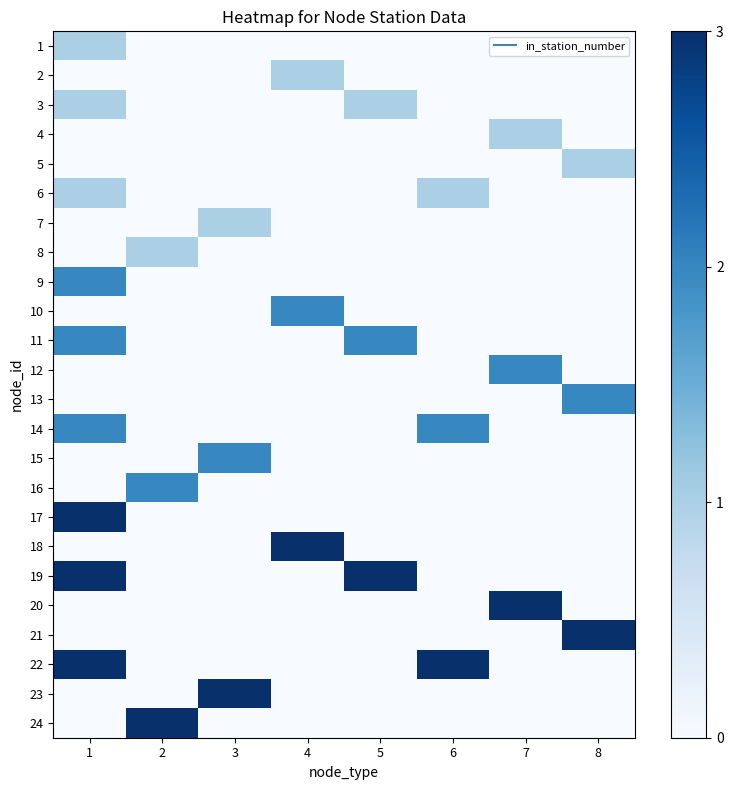

Reading left to right, transcribe all the data shown in this chart.

1: 1=1	2=0	3=0	4=0	5=0	6=0	7=0	8=0
2: 1=0	2=0	3=0	4=1	5=0	6=0	7=0	8=0
3: 1=1	2=0	3=0	4=0	5=1	6=0	7=0	8=0
4: 1=0	2=0	3=0	4=0	5=0	6=0	7=1	8=0
5: 1=0	2=0	3=0	4=0	5=0	6=0	7=0	8=1
6: 1=1	2=0	3=0	4=0	5=0	6=1	7=0	8=0
7: 1=0	2=0	3=1	4=0	5=0	6=0	7=0	8=0
8: 1=0	2=1	3=0	4=0	5=0	6=0	7=0	8=0
9: 1=2	2=0	3=0	4=0	5=0	6=0	7=0	8=0
10: 1=0	2=0	3=0	4=2	5=0	6=0	7=0	8=0
11: 1=2	2=0	3=0	4=0	5=2	6=0	7=0	8=0
12: 1=0	2=0	3=0	4=0	5=0	6=0	7=2	8=0
13: 1=0	2=0	3=0	4=0	5=0	6=0	7=0	8=2
14: 1=2	2=0	3=0	4=0	5=0	6=2	7=0	8=0
15: 1=0	2=0	3=2	4=0	5=0	6=0	7=0	8=0
16: 1=0	2=2	3=0	4=0	5=0	6=0	7=0	8=0
17: 1=3	2=0	3=0	4=0	5=0	6=0	7=0	8=0
18: 1=0	2=0	3=0	4=3	5=0	6=0	7=0	8=0
19: 1=3	2=0	3=0	4=0	5=3	6=0	7=0	8=0
20: 1=0	2=0	3=0	4=0	5=0	6=0	7=3	8=0
21: 1=0	2=0	3=0	4=0	5=0	6=0	7=0	8=3
22: 1=3	2=0	3=0	4=0	5=0	6=3	7=0	8=0
23: 1=0	2=0	3=3	4=0	5=0	6=0	7=0	8=0
24: 1=0	2=3	3=0	4=0	5=0	6=0	7=0	8=0